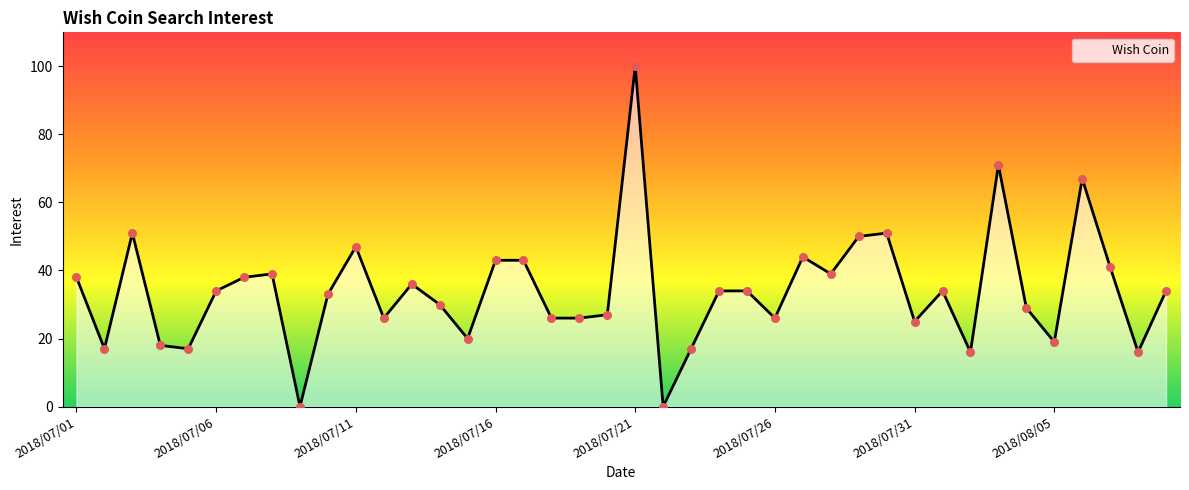

What is the difference between the maximum and minimum values?

100